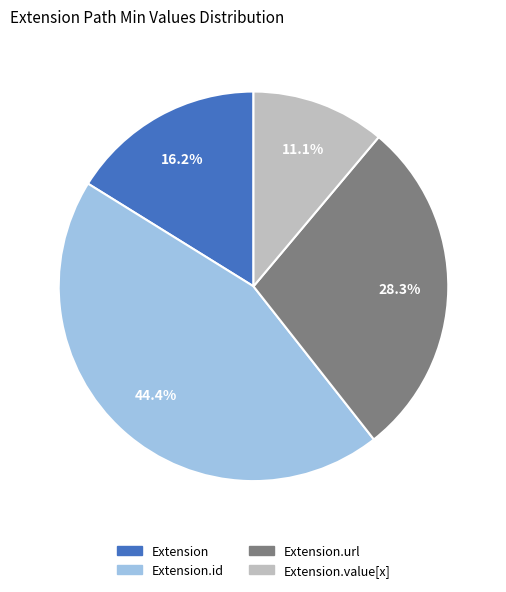

Count the number of slices in the pie.

4